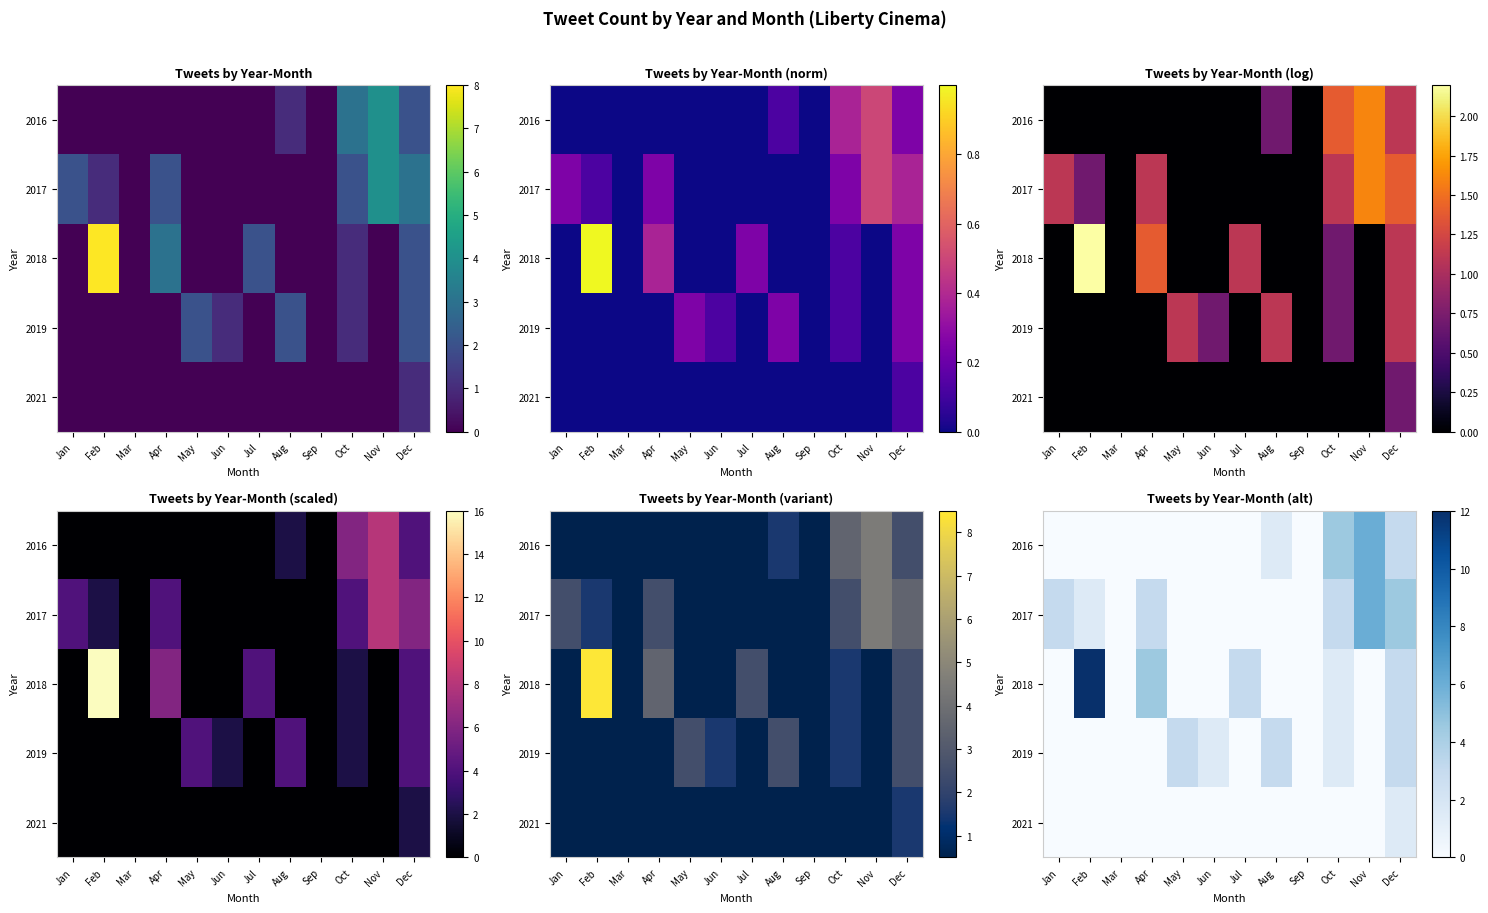

List the labels in order of 2019 value, largest first.

May, Aug, Dec, Jun, Oct, Jan, Feb, Mar, Apr, Jul, Sep, Nov